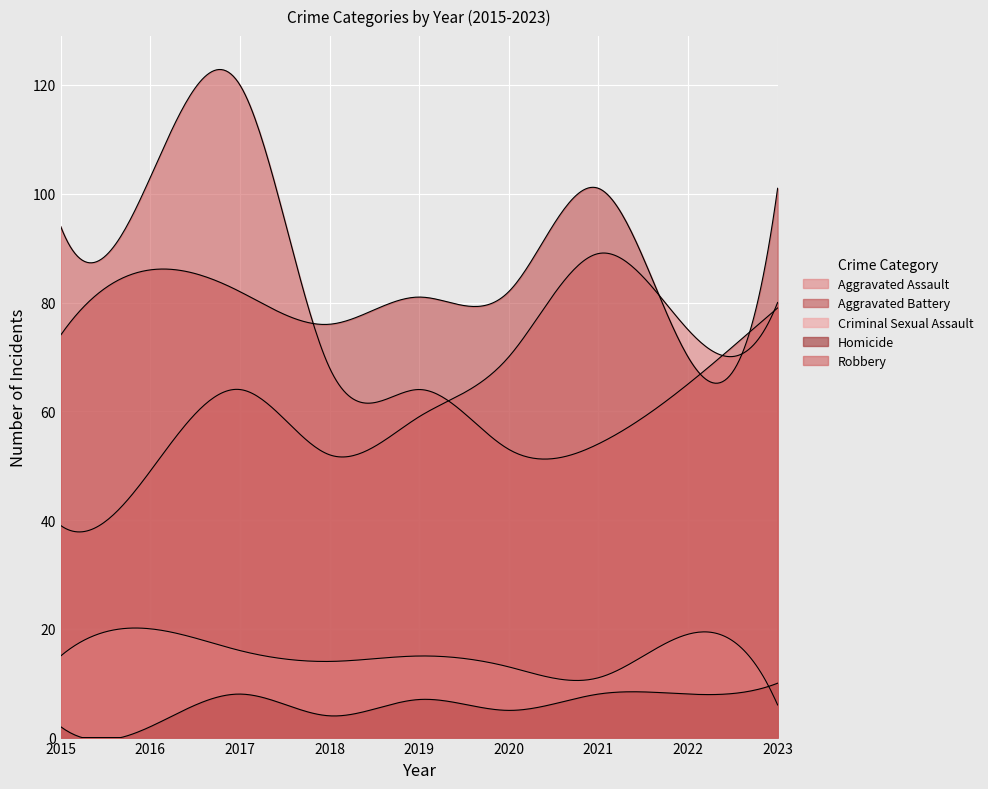

What is the value of the Aggravated Assault point at the 7th from the left?

89